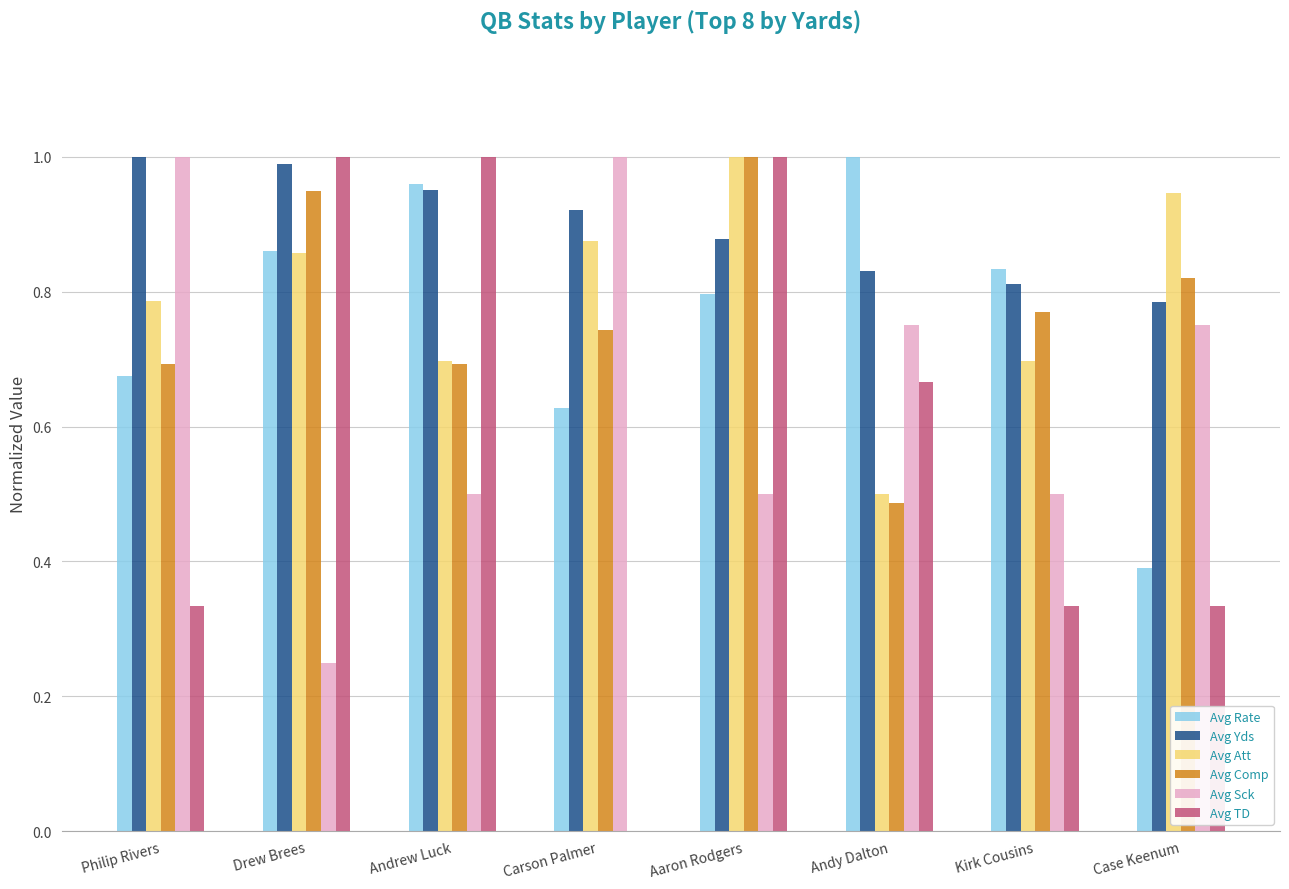

Is the value of Avg Comp at Carson Palmer greater than the value of Avg Rate at Case Keenum?

Yes